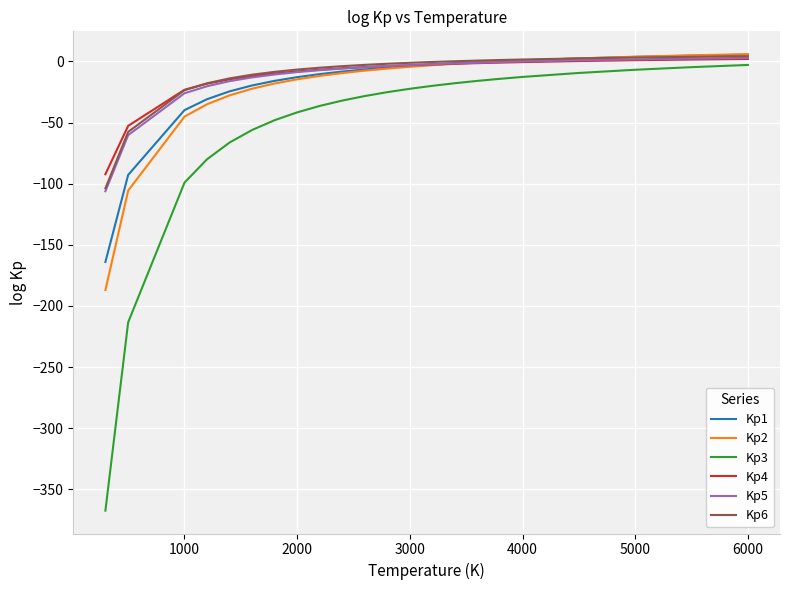

Which series has the widest spread of values?

Kp3